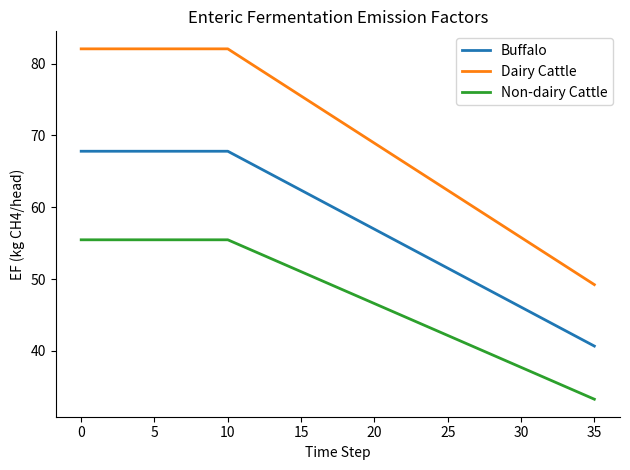

True or false: Non-dairy Cattle and Dairy Cattle intersect in this chart.

False